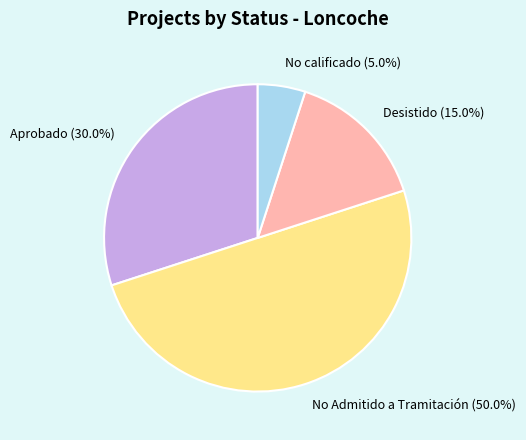

What is the ratio of the value at Aprobado to the value at Desistido?

2.0